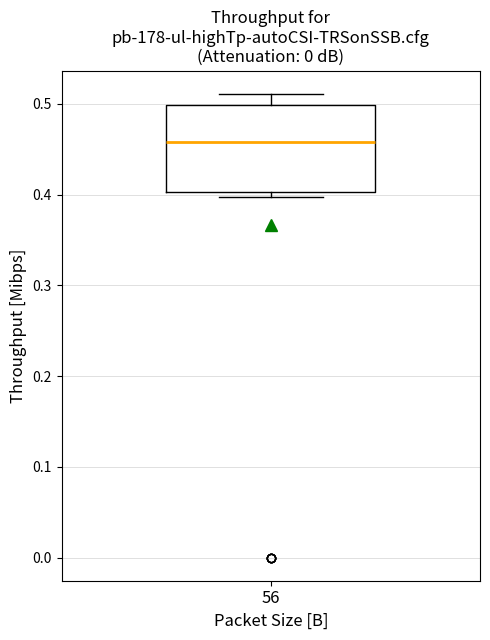

Where does the median line of the box at x = 56 sit on the y-axis? The values are not printed on the chart, so give them approximately, as read against the axis.

0.46